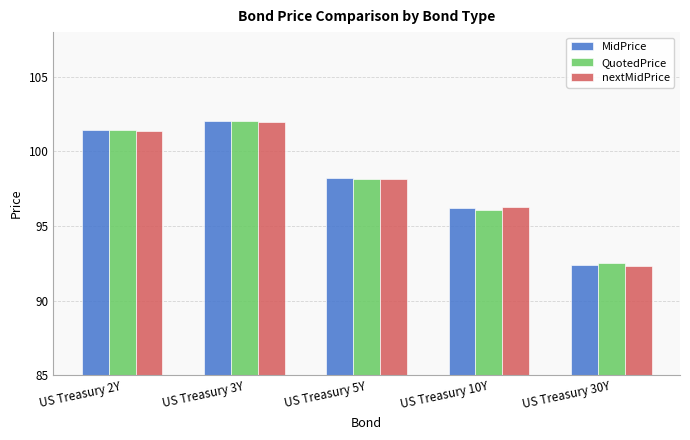

What is the value of the QuotedPrice bar at the 5th from the left?

92.5